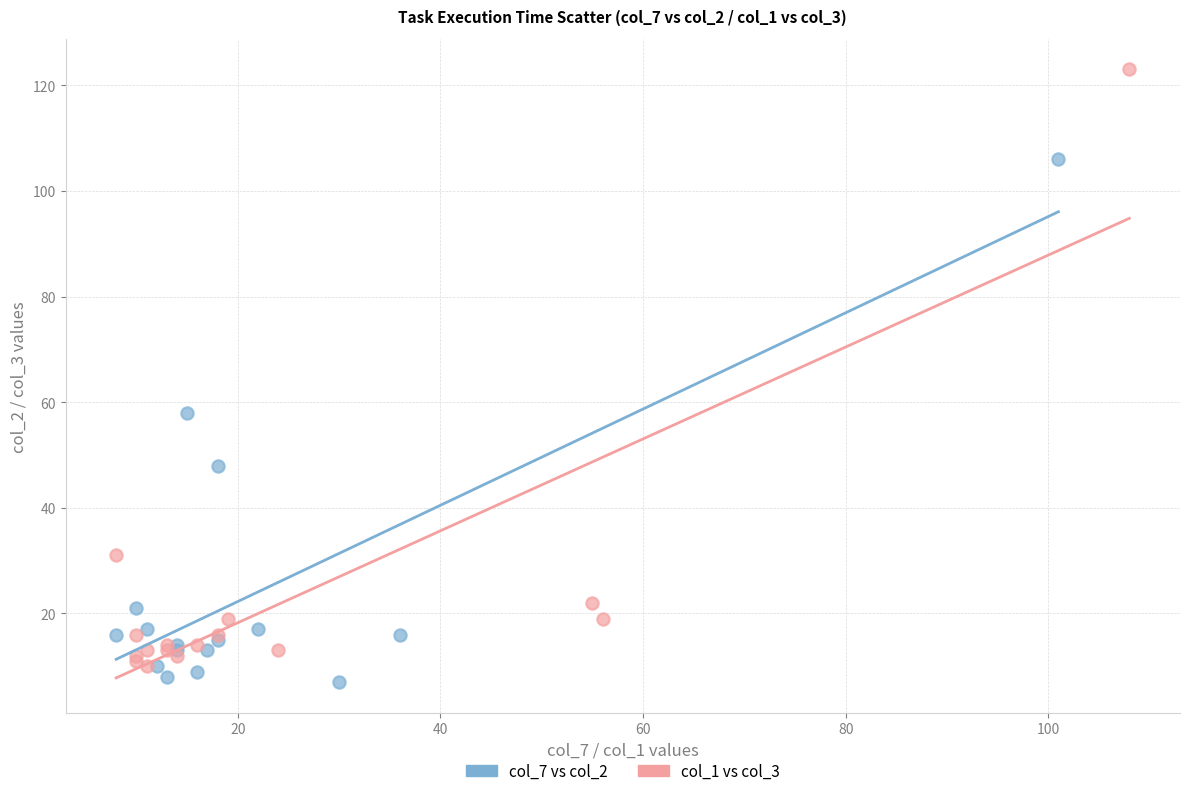

Which series has the widest spread of Y values?

col_1 vs col_3